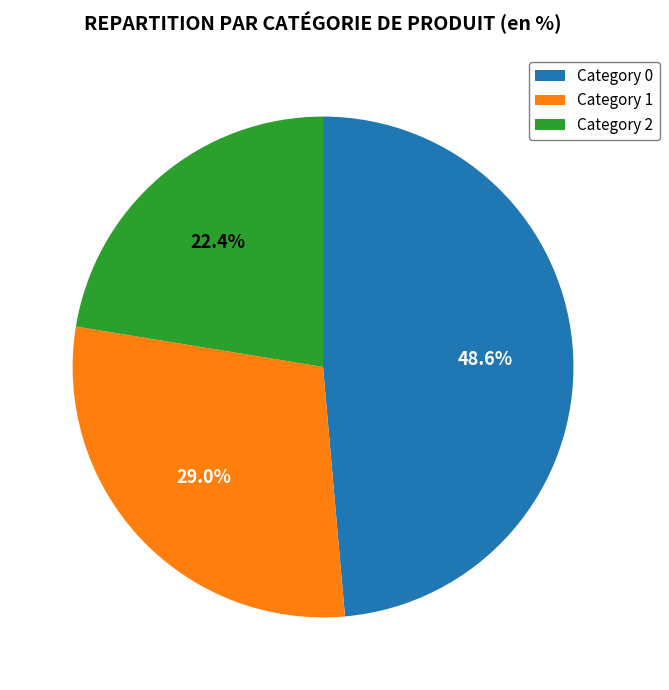

How many slices are in this pie chart?

3